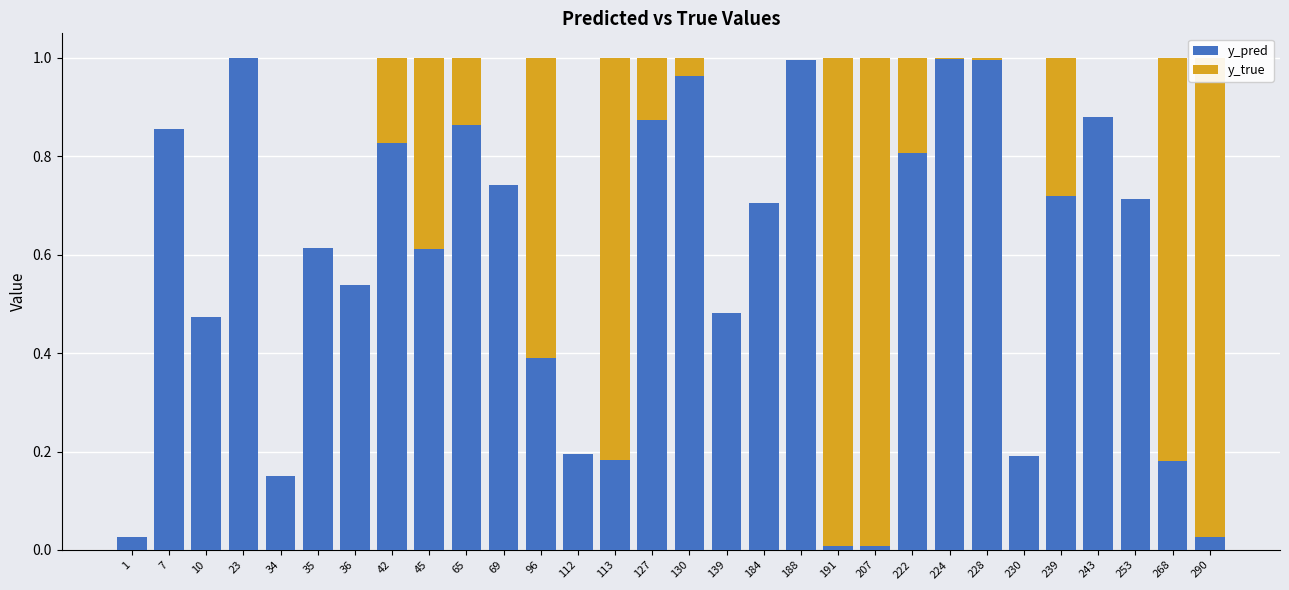

What is the difference between the maximum and second lowest values in the y_true series?

1.0